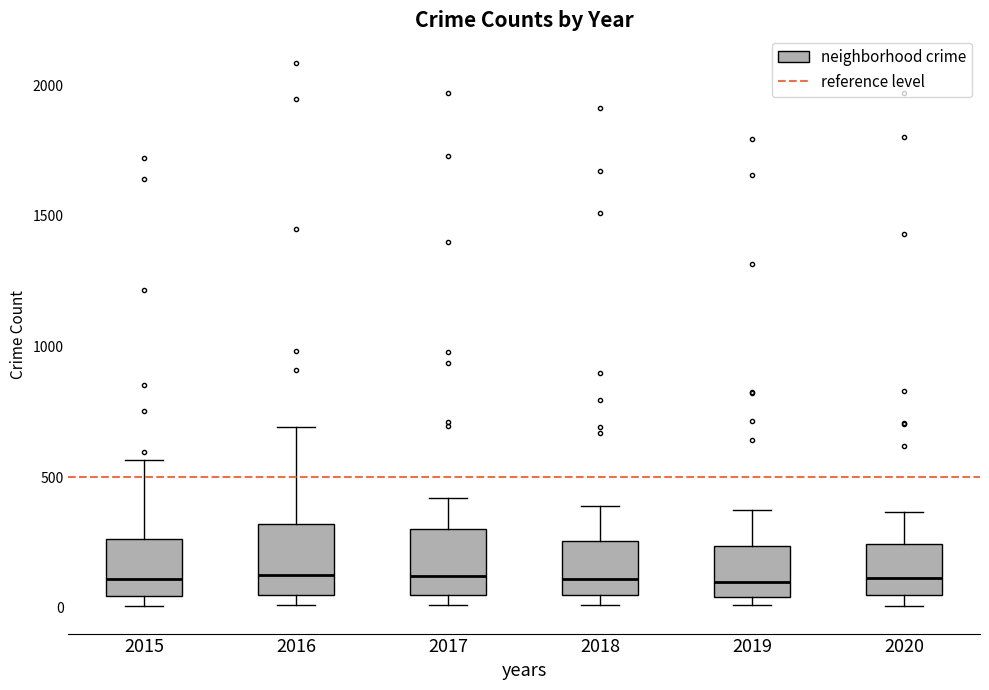

Reading left to right, transcribe this box plot: for each box, give where its median line is, the range the box spans, and where its two whiskers end, as read against the y-axis. The values are not printed on the chart, so give them approximately, as read against the axis.

2015: median 100, box 50 to 250, whiskers 0 to 550
2016: median 150, box 50 to 300, whiskers 0 to 700
2017: median 100, box 50 to 300, whiskers 0 to 400
2018: median 100, box 50 to 250, whiskers 0 to 400
2019: median 100, box 50 to 250, whiskers 0 to 400
2020: median 100, box 50 to 250, whiskers 0 to 350